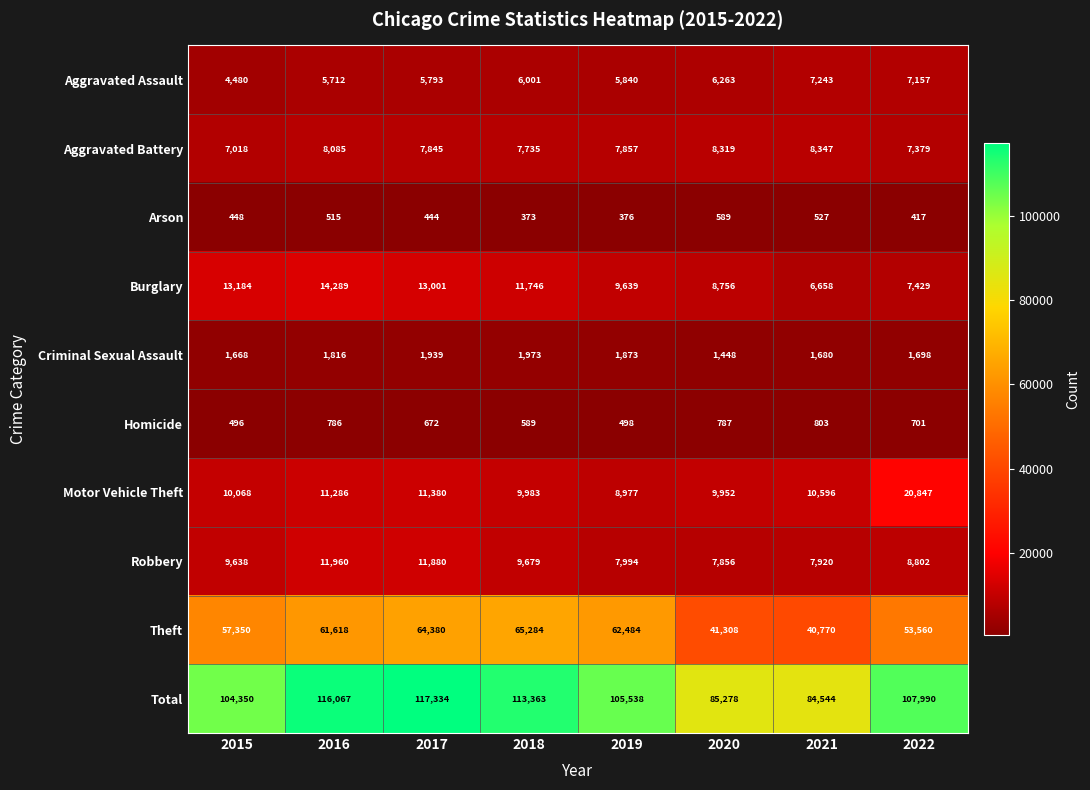

What is the average value of the Theft series?

55844